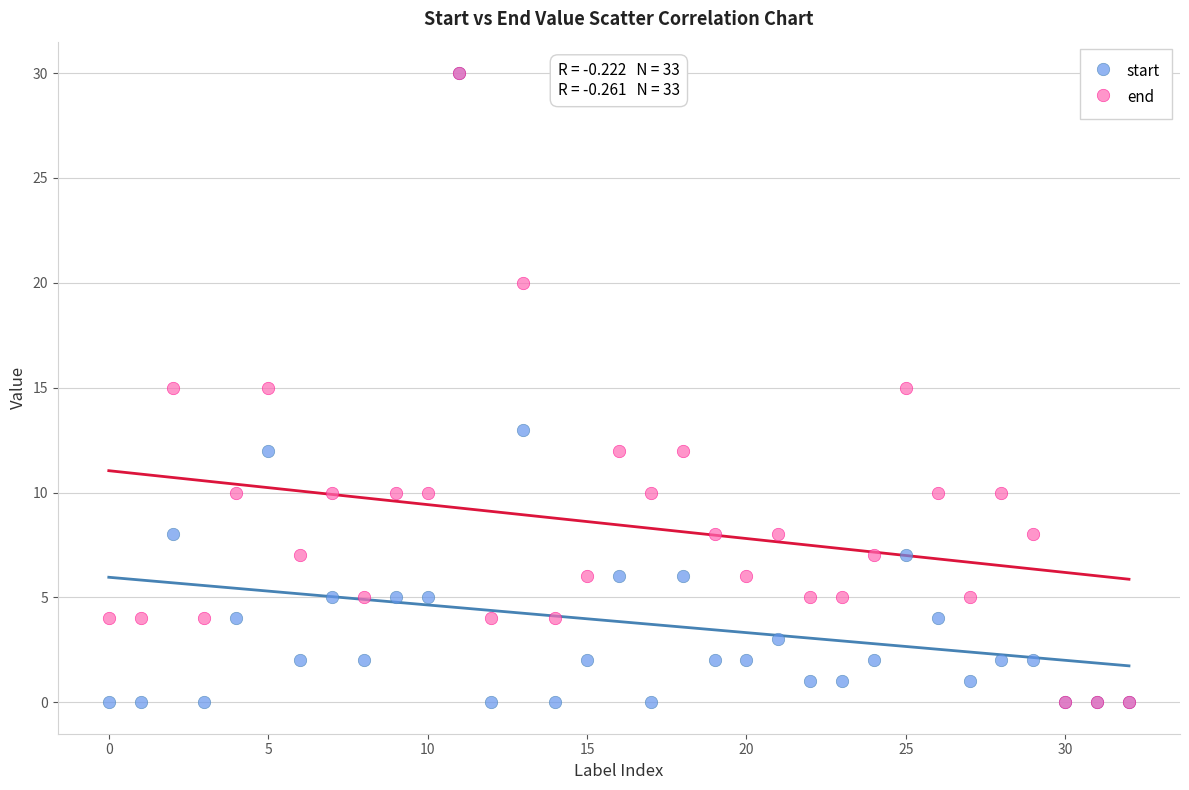

What are all the series names shown in the legend?

start, end